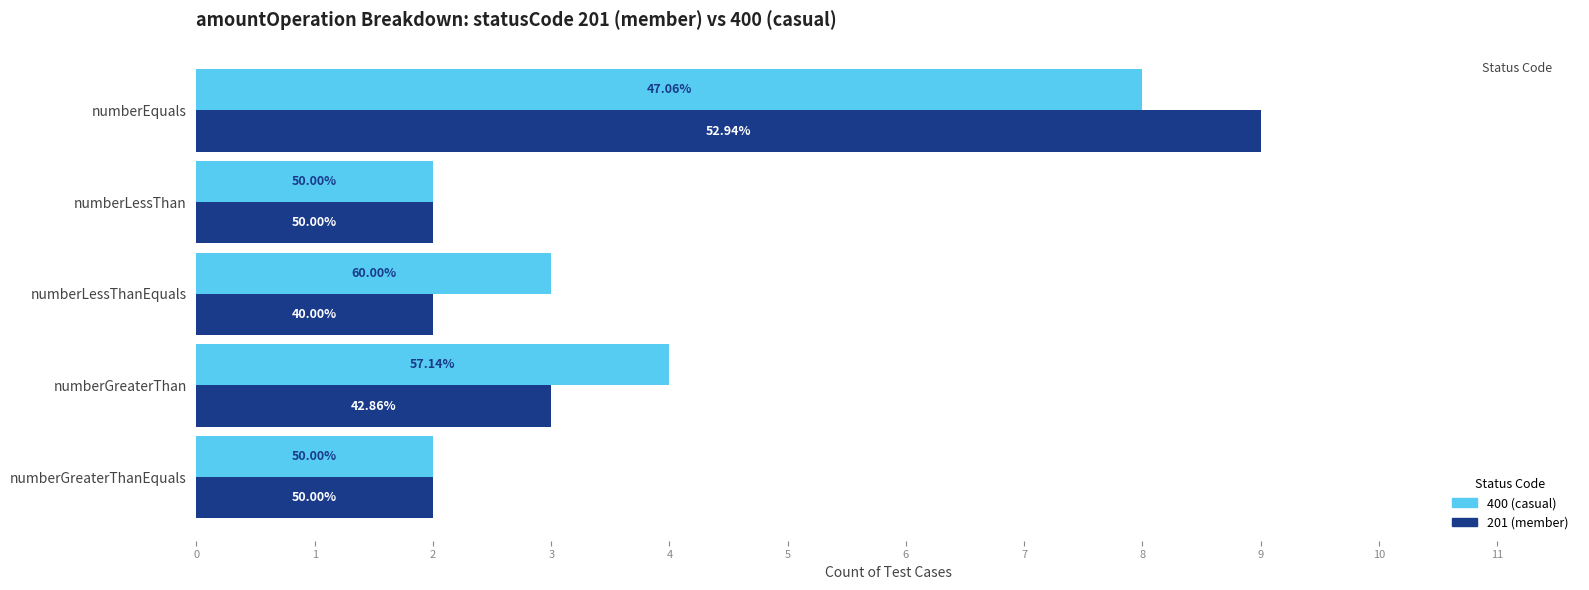

What are all the series names shown in the legend?

400 (casual), 201 (member)